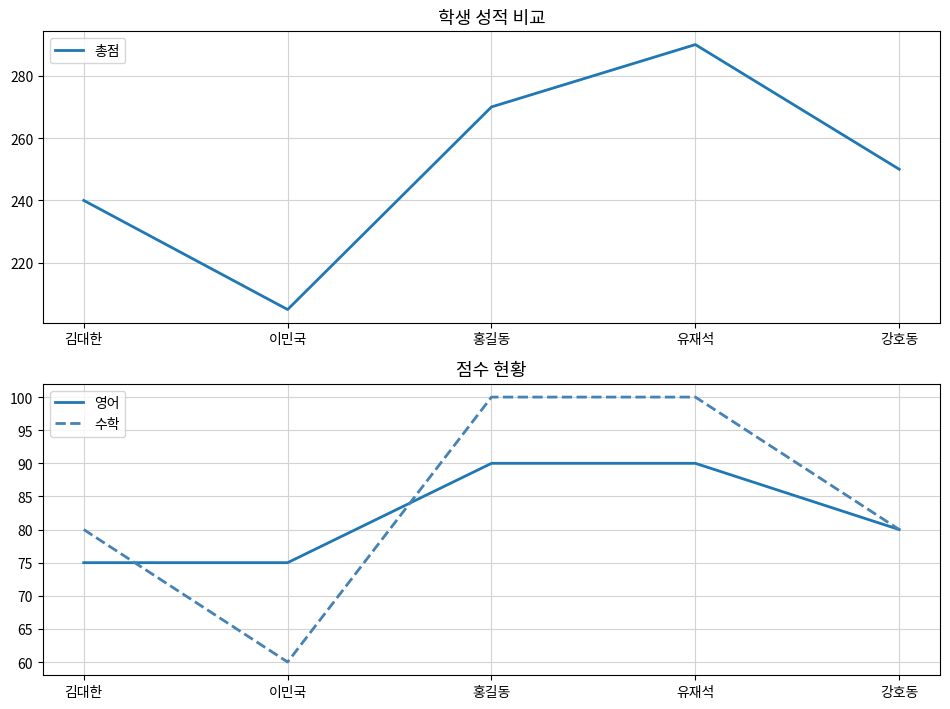

List the series in order of their peak value, highest first.

총점, 수학, 영어